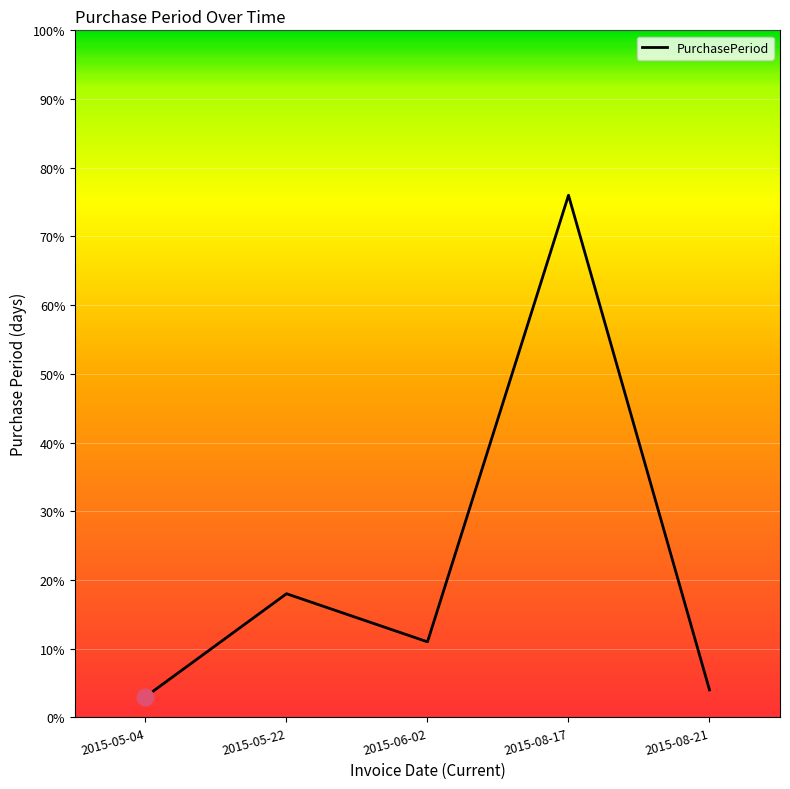

Is it true that the value at 2015-05-04 is 3?

True